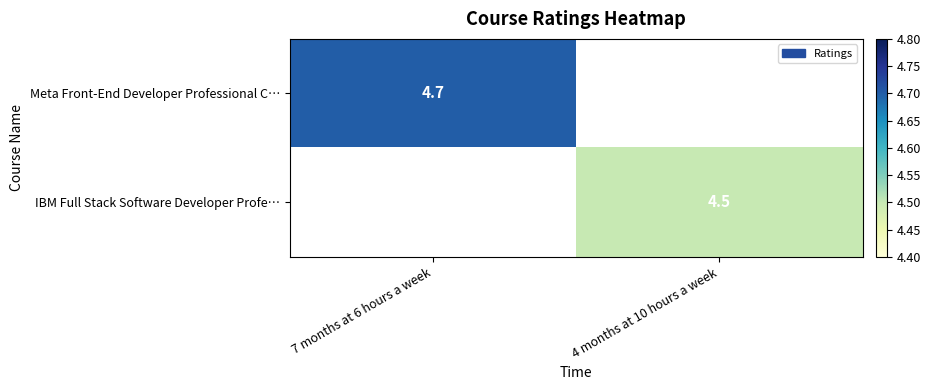

The value of IBM Full Stack Software Developer Profe… at 4 months at 10 hours a week is 4.5. True or false?

True